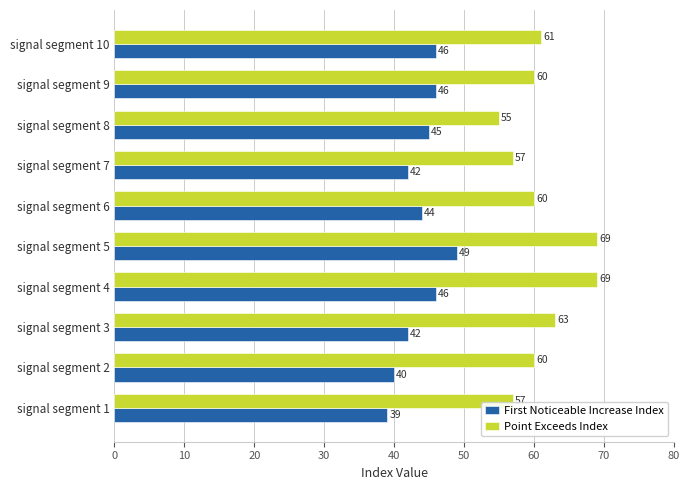

Rank the series by their maximum value, from lowest to highest.

First Noticeable Increase Index, Point Exceeds Index